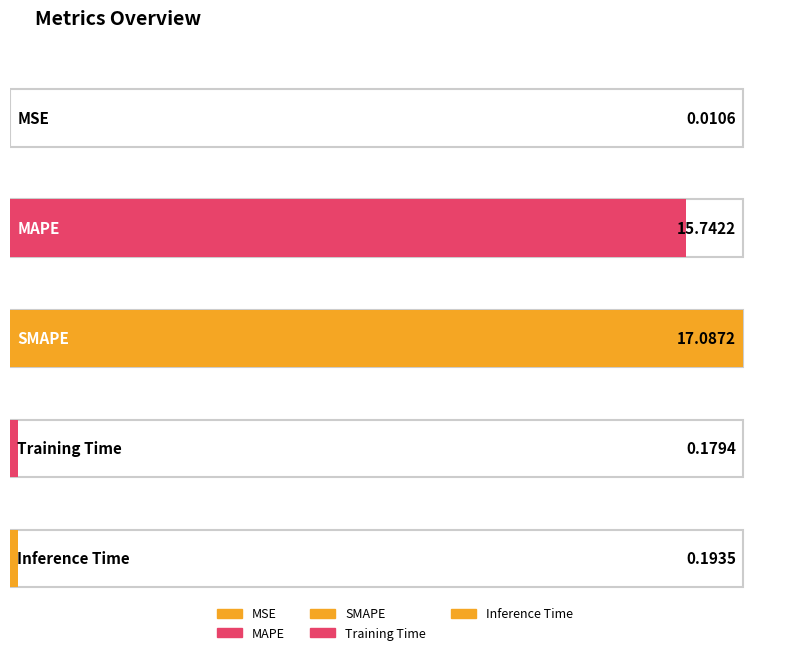

List the labels in order of value, largest first.

SMAPE, MAPE, Inference Time, Training Time, MSE